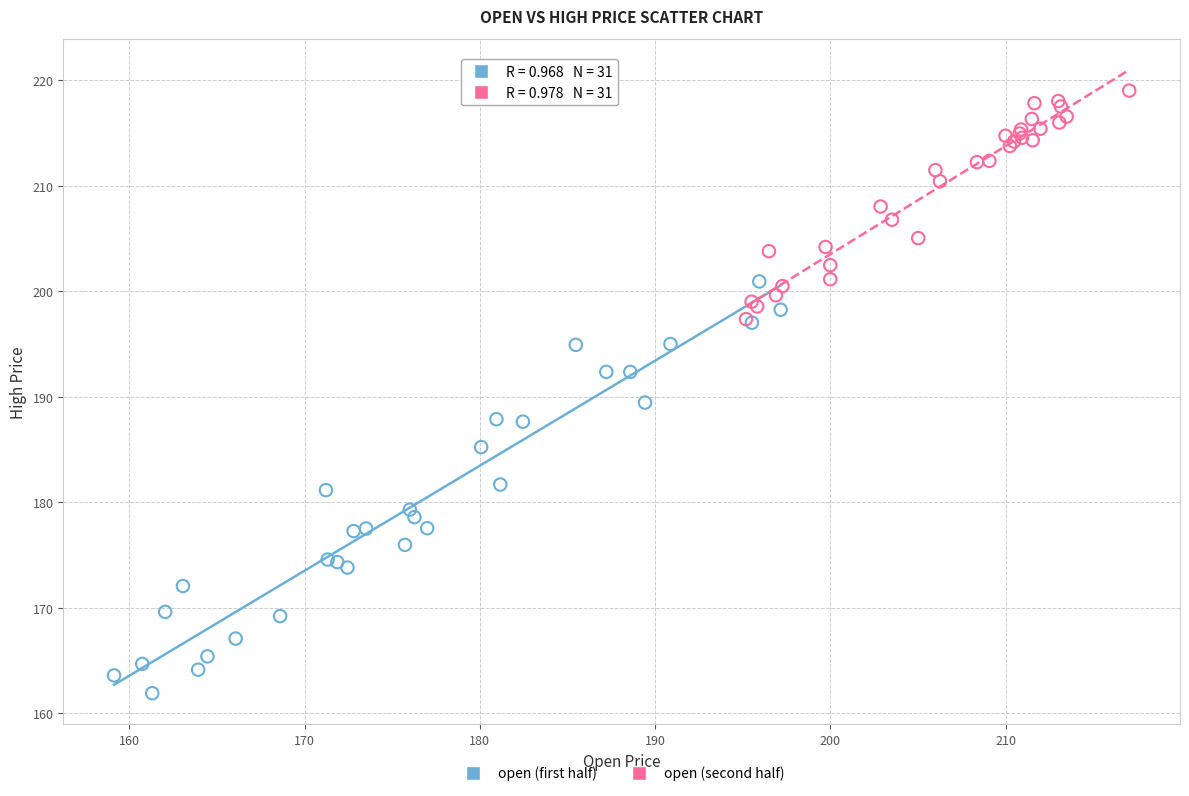

Which series reaches the minimum Y coordinate?

open (first half)